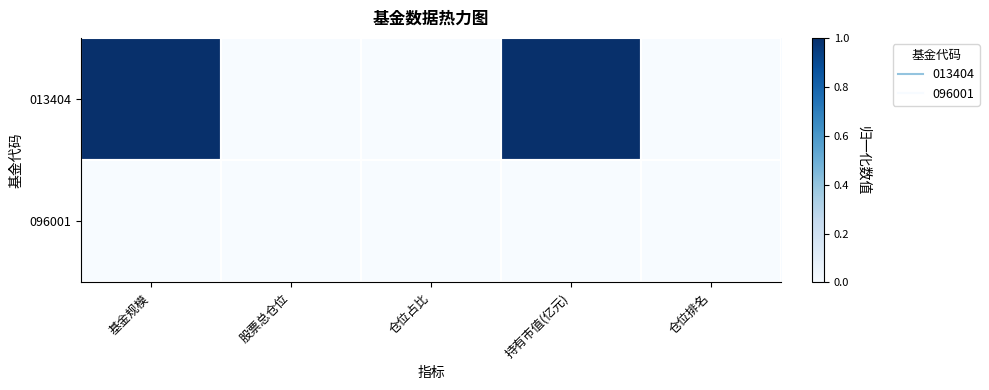

Rank the series at 仓位占比 from highest to lowest value.

013404, 096001